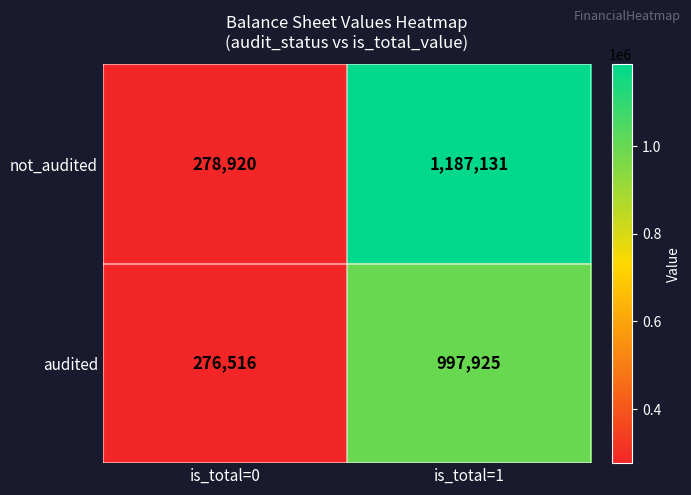

What is the sum of all not_audited values?

1466051